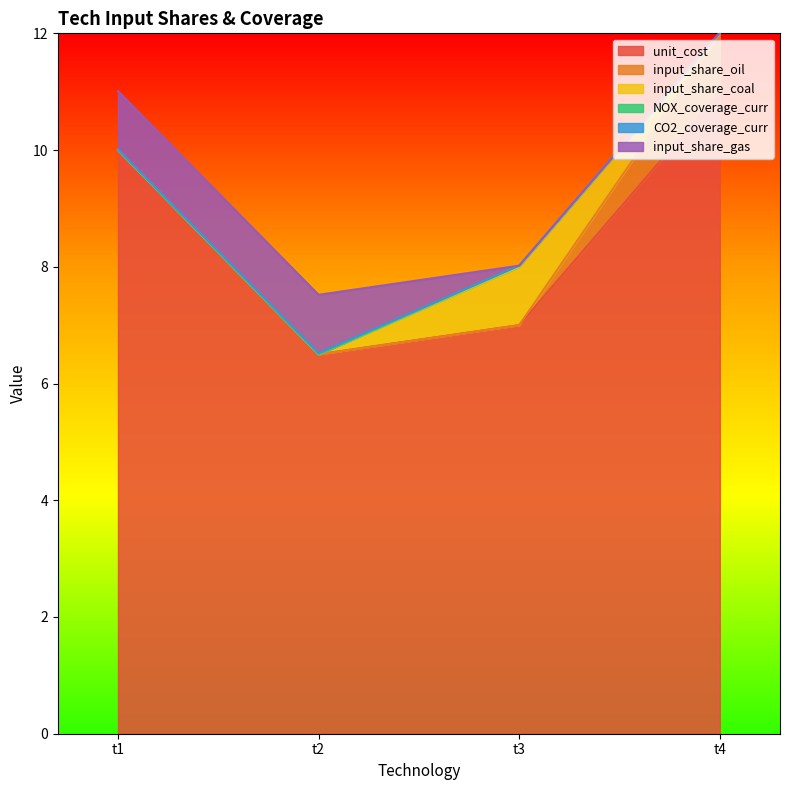

True or false: input_share_coal has a value of 0.4 at t4.

False